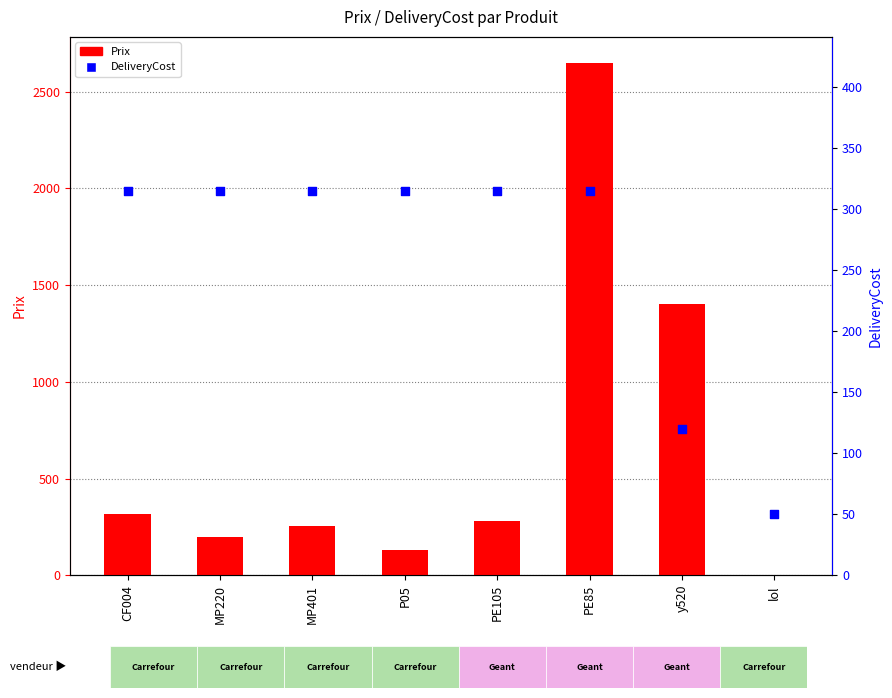

At how many categories does at least one series exceed 292?

7